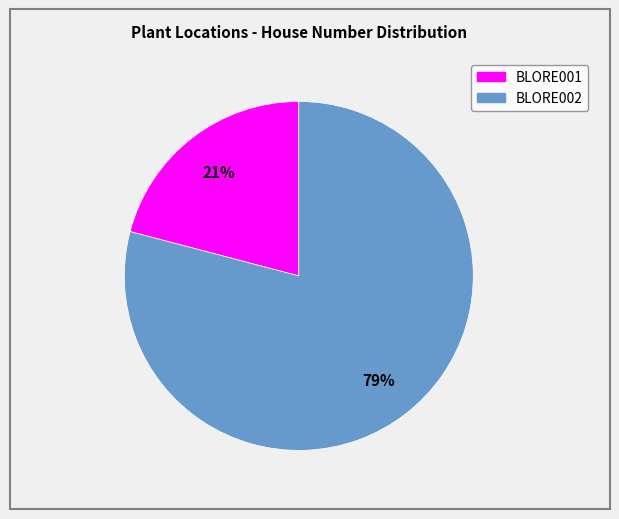

Which slice represents more than half of the pie?

BLORE002